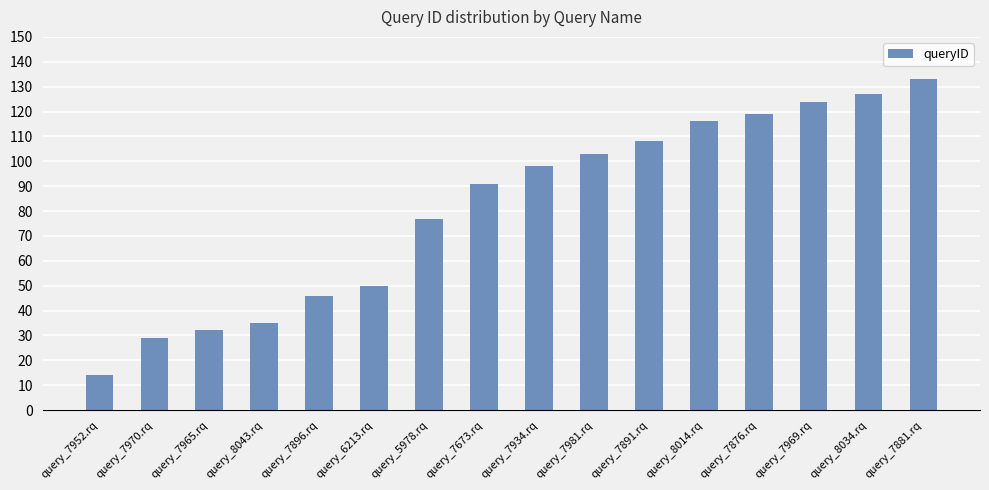

How many data points does each series have?

16